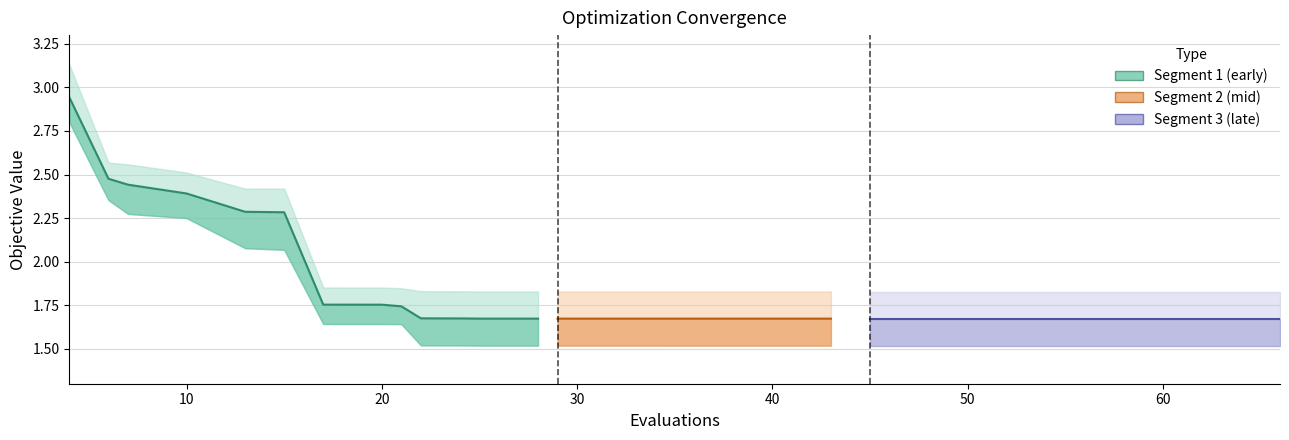

Which label corresponds to the smallest value in the chart?

66